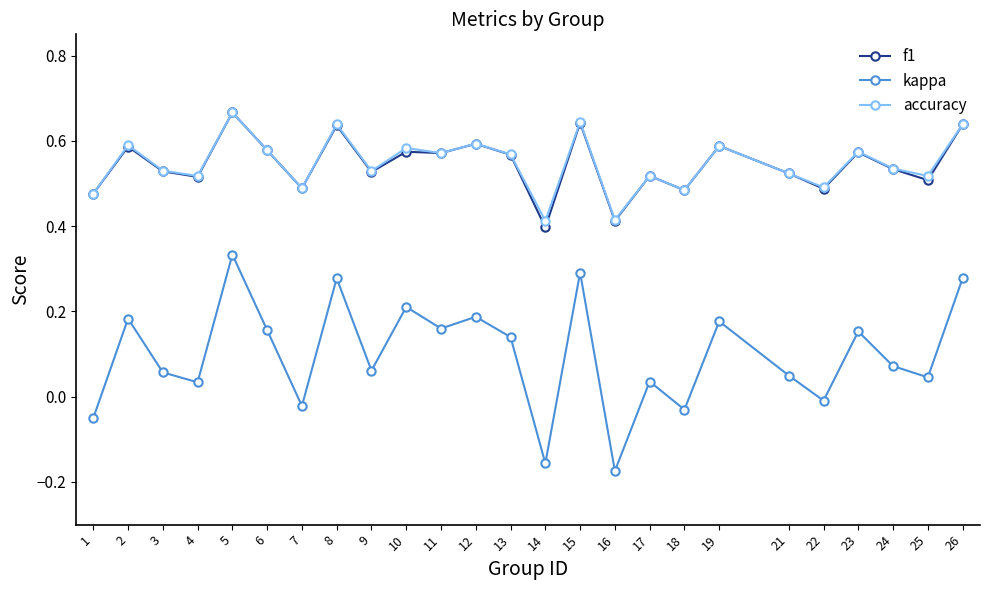

Between 13 and 22, which series saw the biggest shift?

kappa